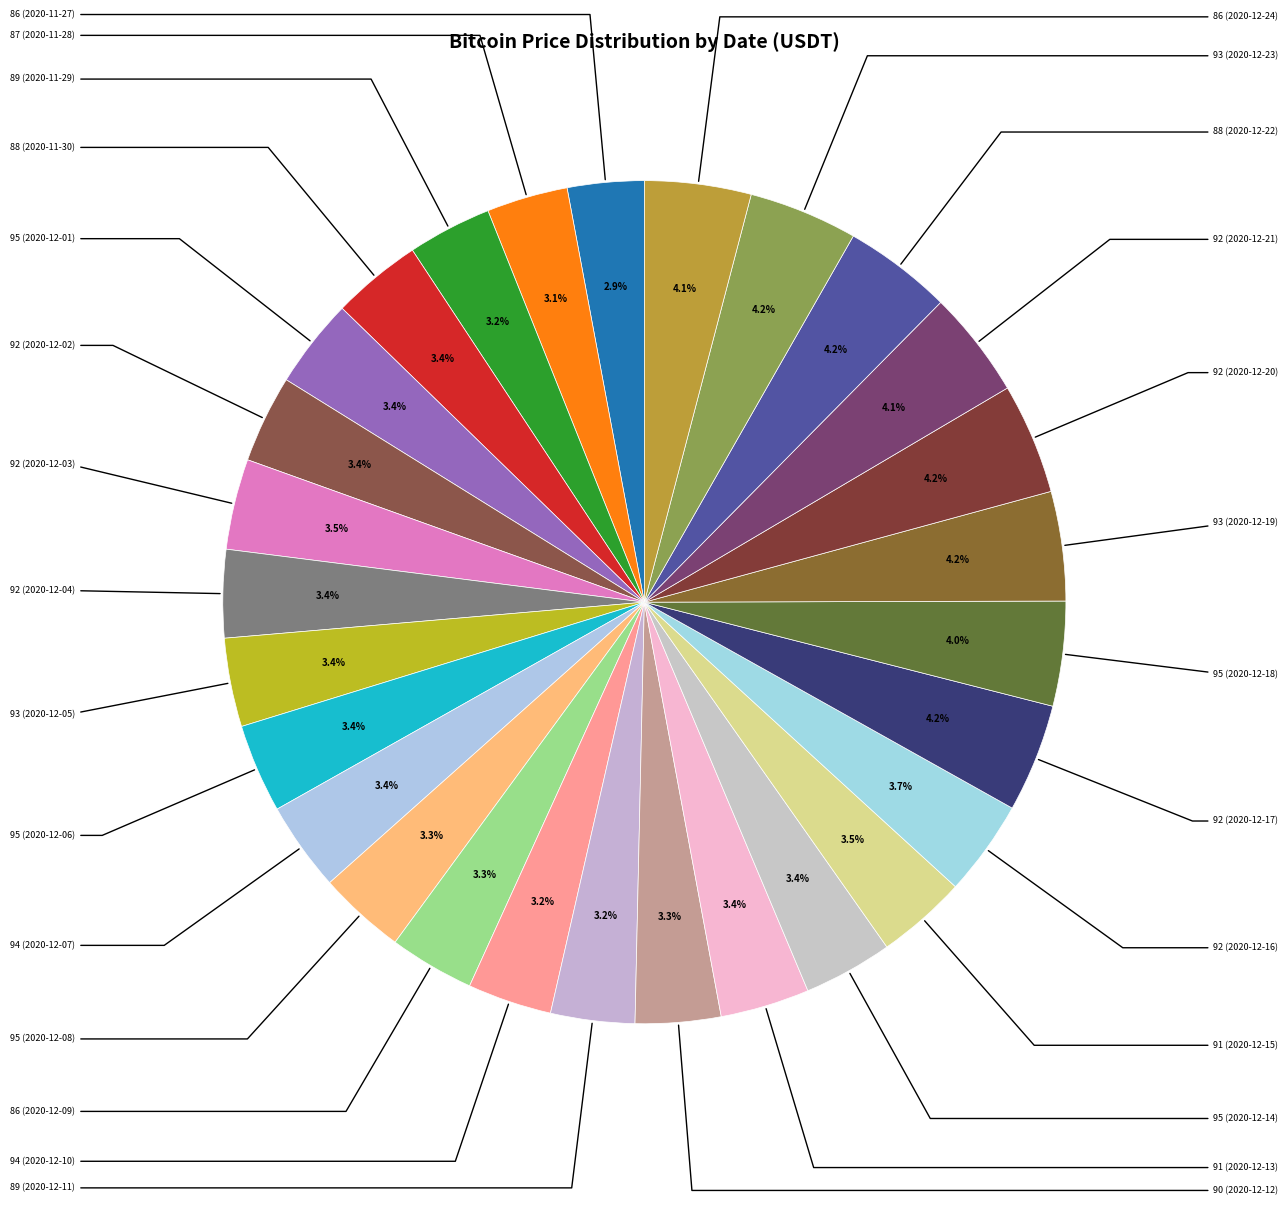

Which category has the biggest portion of the pie?

92 (2020-12-20)